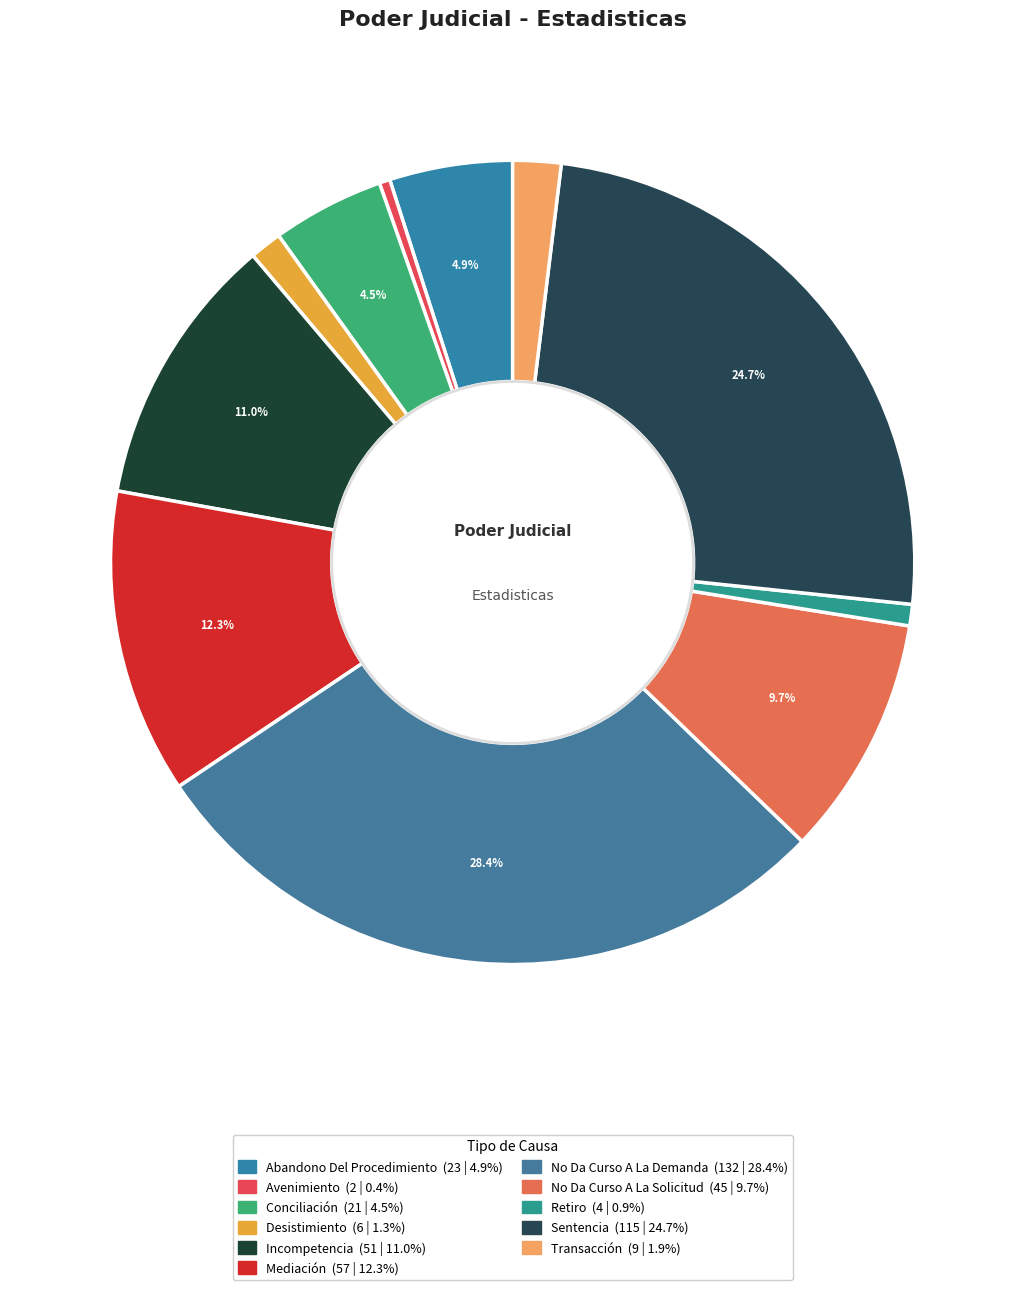

Do Sentencia and No Da Curso A La Solicitud together represent more than half of the pie?

No